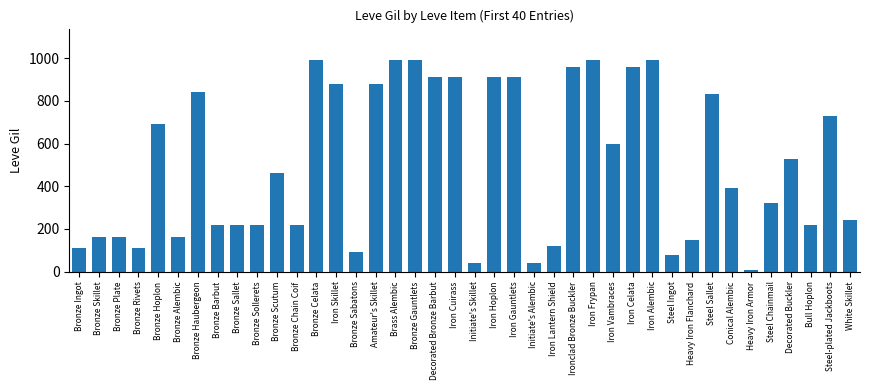

What is the change in value from Bronze Hoplon to Bronze Celata?

+300